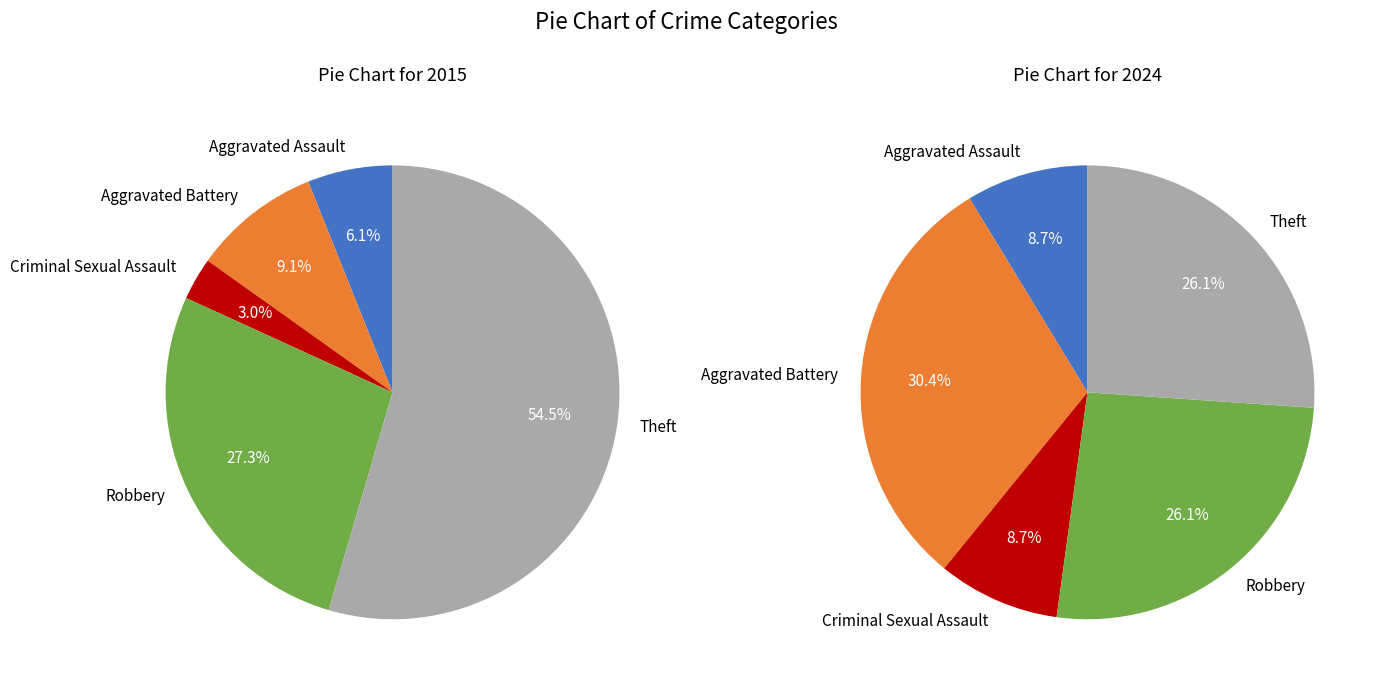

Count the number of slices in the pie.

5